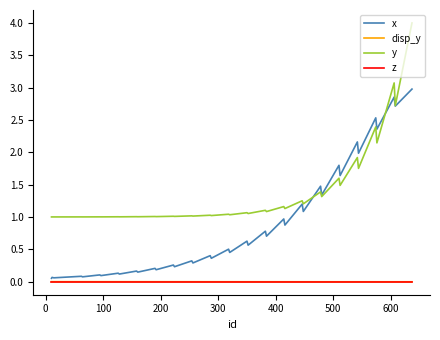

What is the maximum value shown in the chart?

4.0